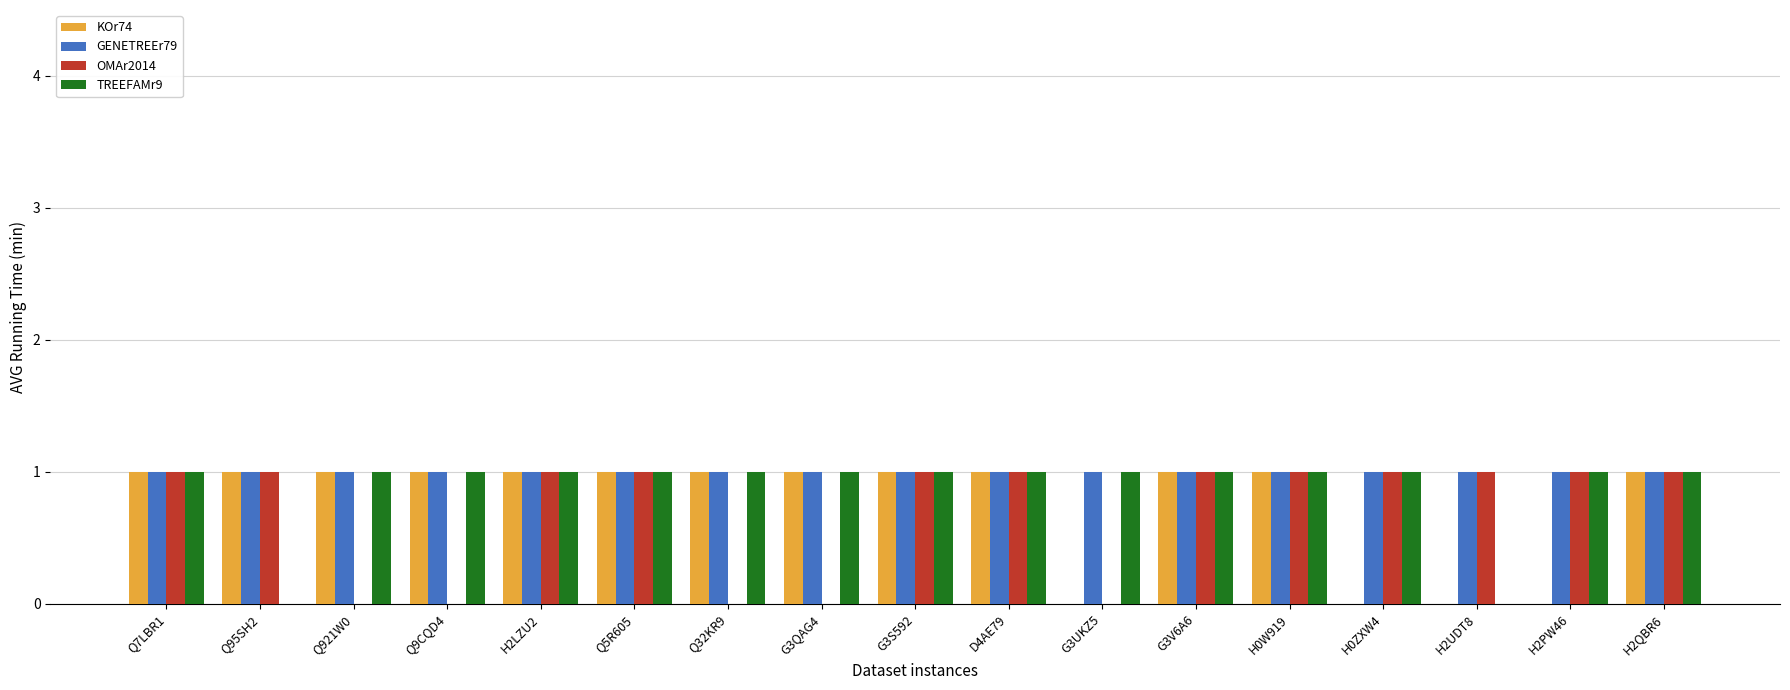

True or false: GENETREEr79 has a value of 2 at Q95SH2.

False